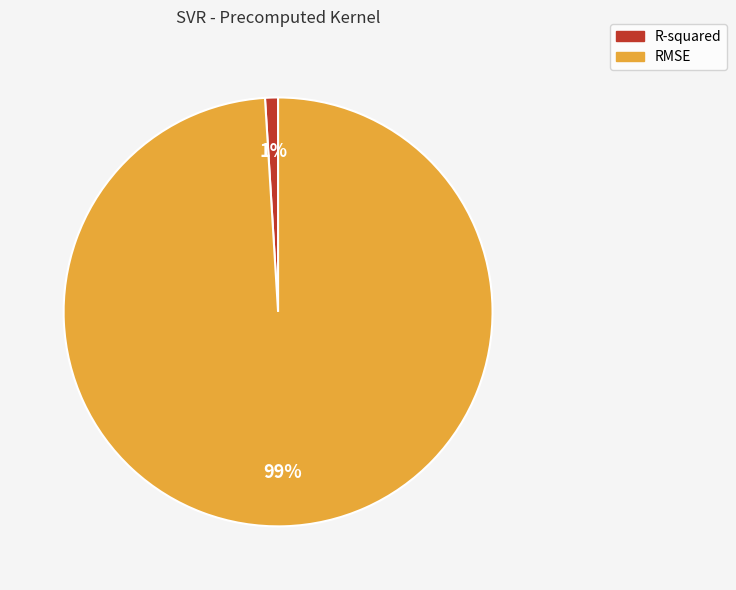

Which has a higher value, R-squared or RMSE?

RMSE